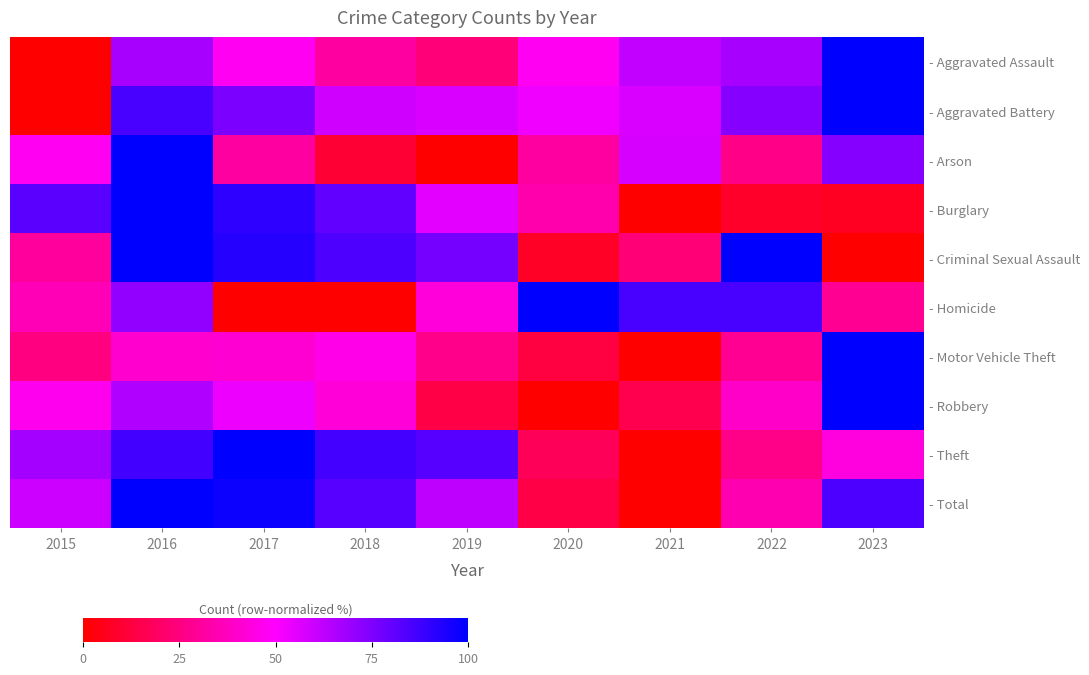

What is the difference between the highest and lowest values at 2023?

100.0